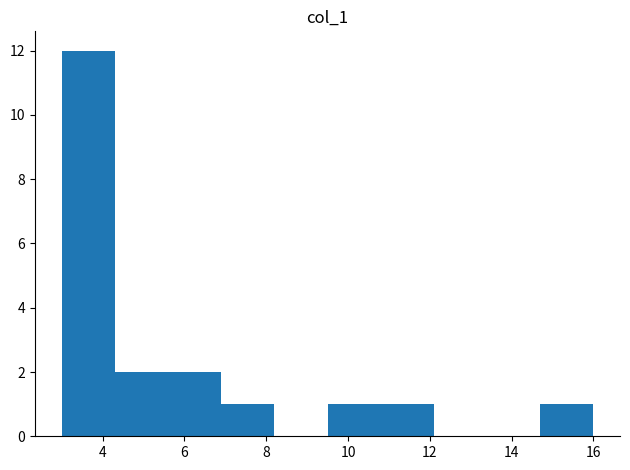

Reading left to right, transcribe this chart: for each bar, give the range it covers on the x-axis and its height. Neither the bar edges nor the heights are printed on the chart, so give them approximately, as read against the axes.

3.0 to 4.3: 12
4.3 to 5.6: 2
5.6 to 6.9: 2
6.9 to 8.2: 1
8.2 to 9.5: 0
9.5 to 10.8: 1
10.8 to 12.1: 1
12.1 to 13.4: 0
13.4 to 14.7: 0
14.7 to 16.0: 1